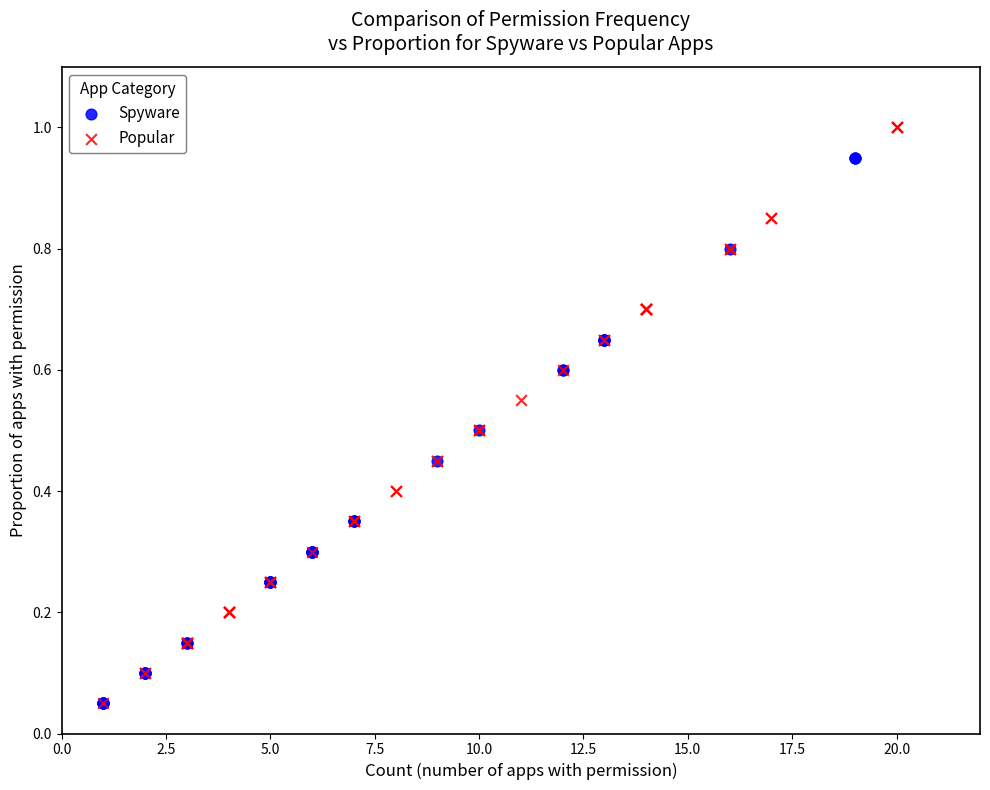

Which series reaches the maximum Y coordinate?

Popular